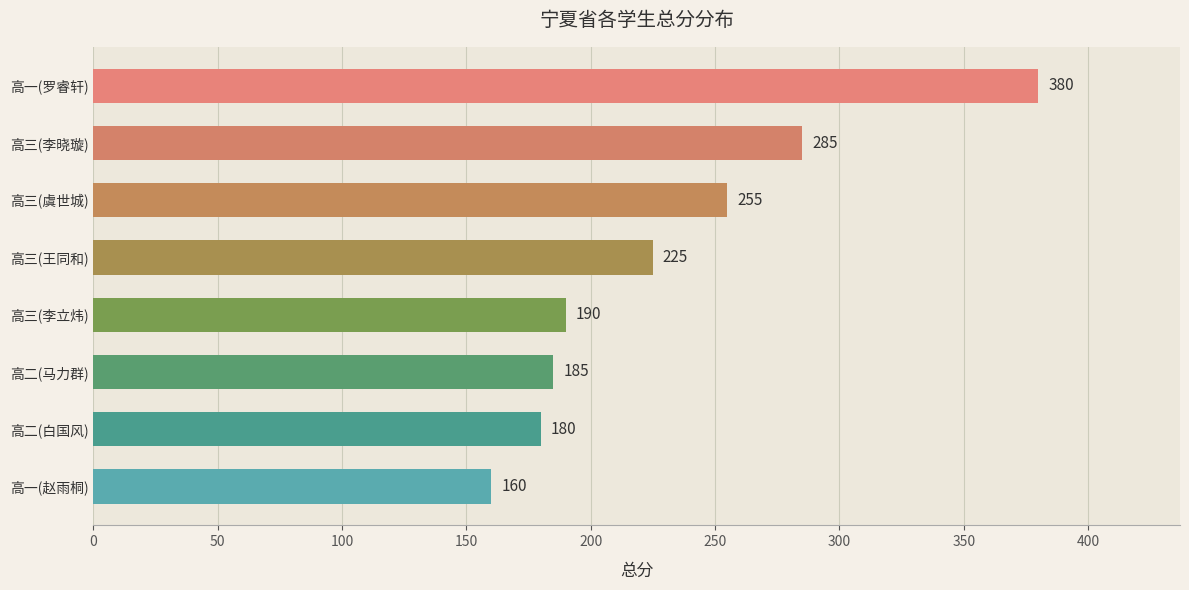

What is the minimum value shown in the chart?

160